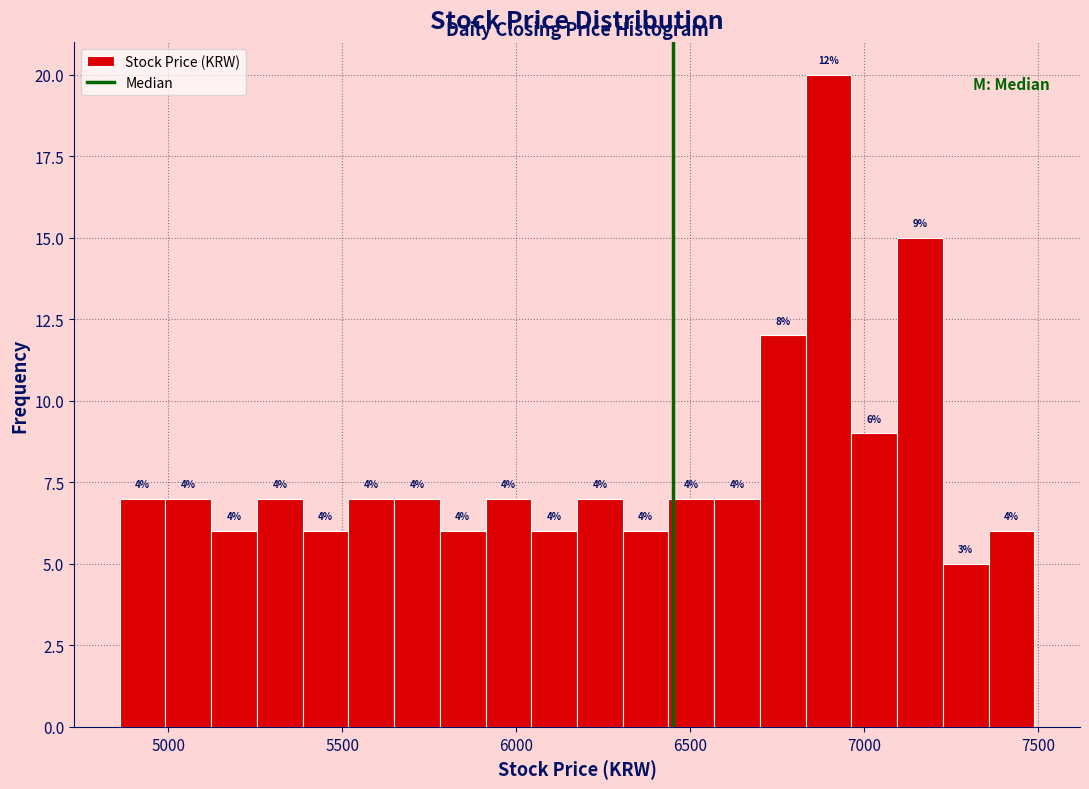

Read against the x-axis, roughly where is the centre of the tallest bar?

6900